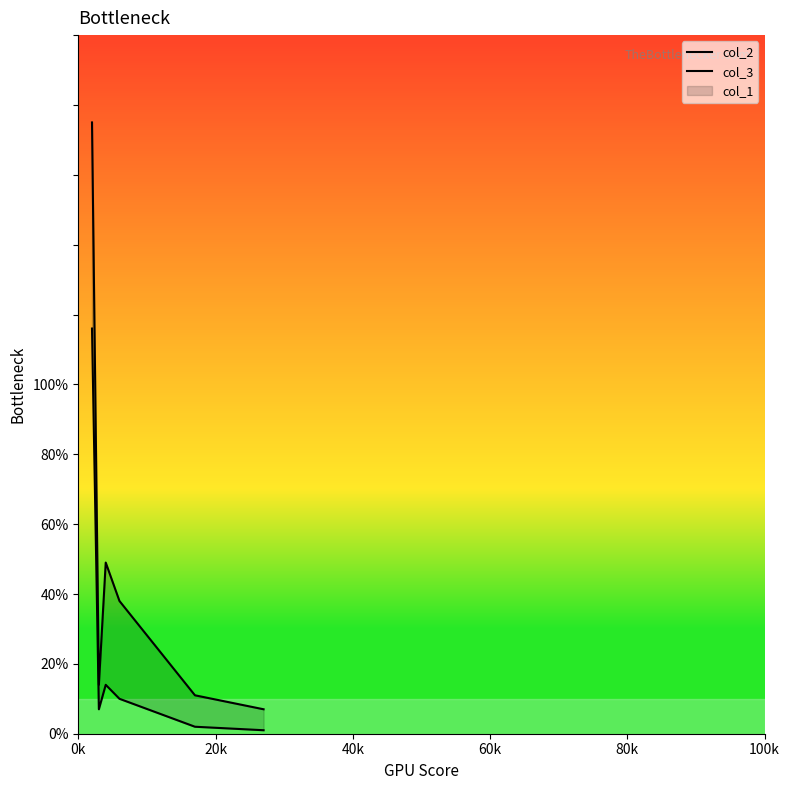

True or false: col_2 and col_3 intersect in this chart.

False